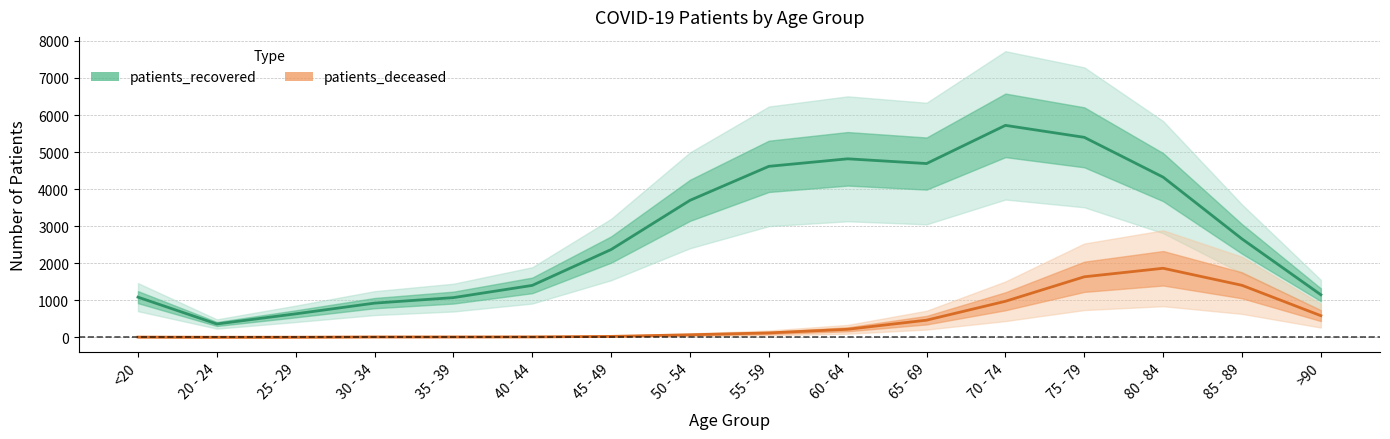

True or false: patients_deceased and patients_recovered intersect in this chart.

False